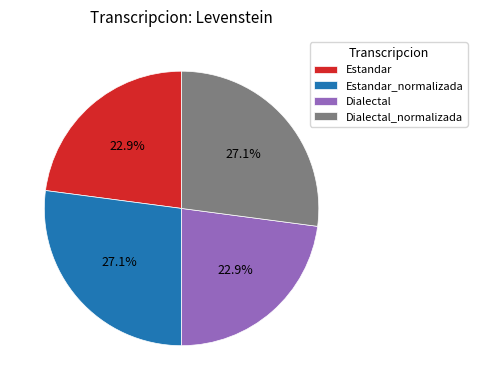

Is there a majority slice in this chart?

No